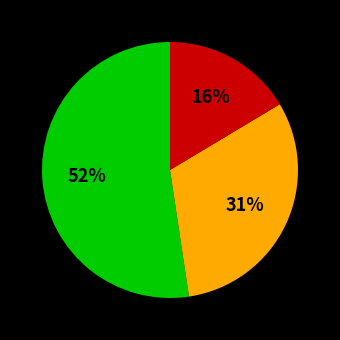

How many segments does this pie chart have?

3